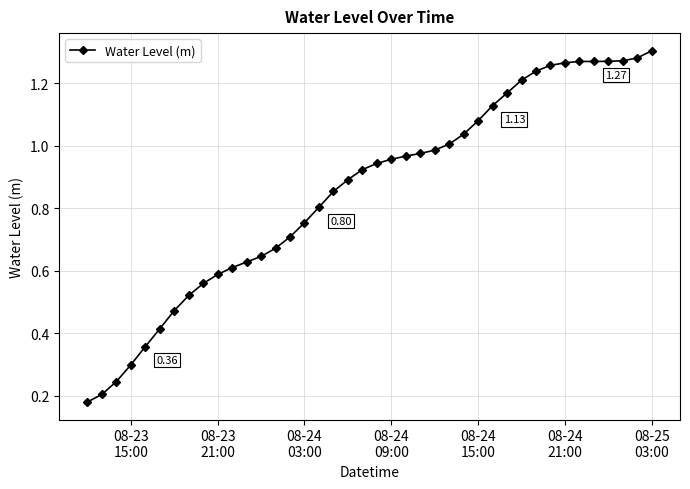

What is the sum of all values?

34.2